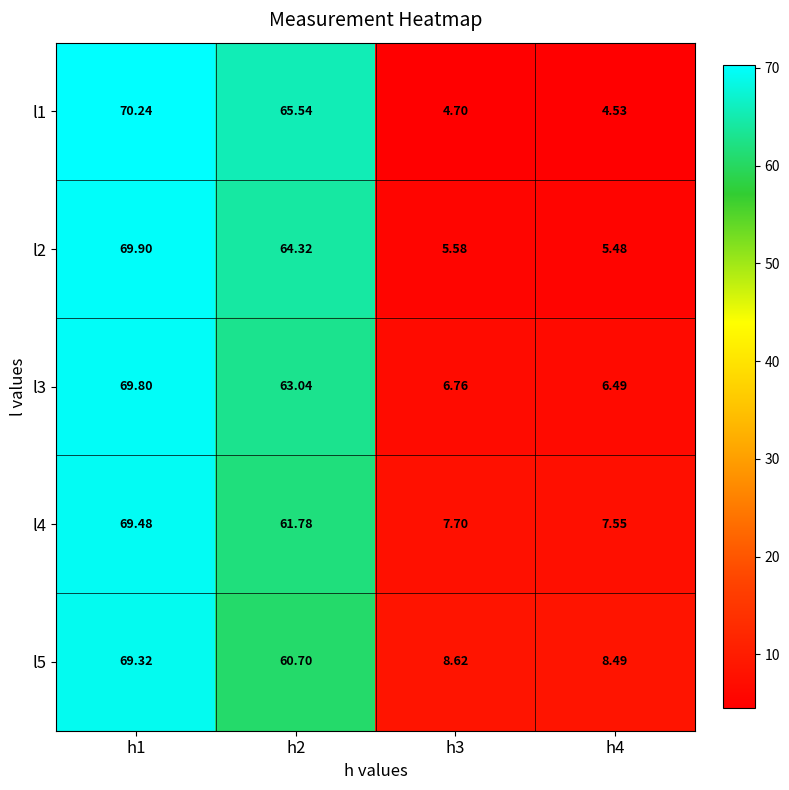

Is the value of l1 at h4 greater than the value of l4 at h4?

No